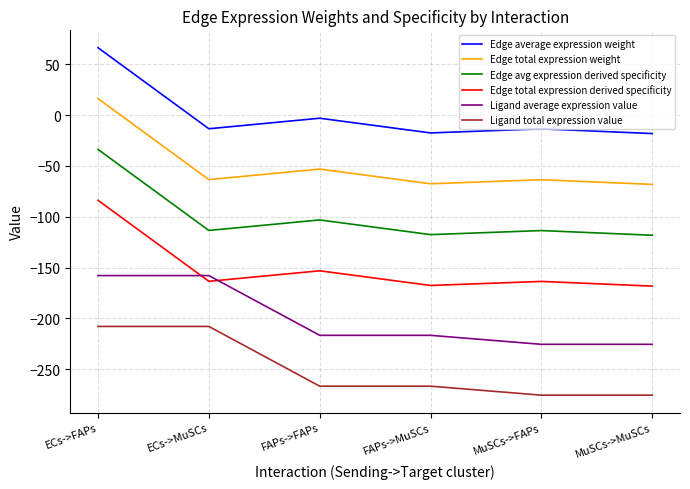

Which series has the largest total across all categories?

Edge average expression weight